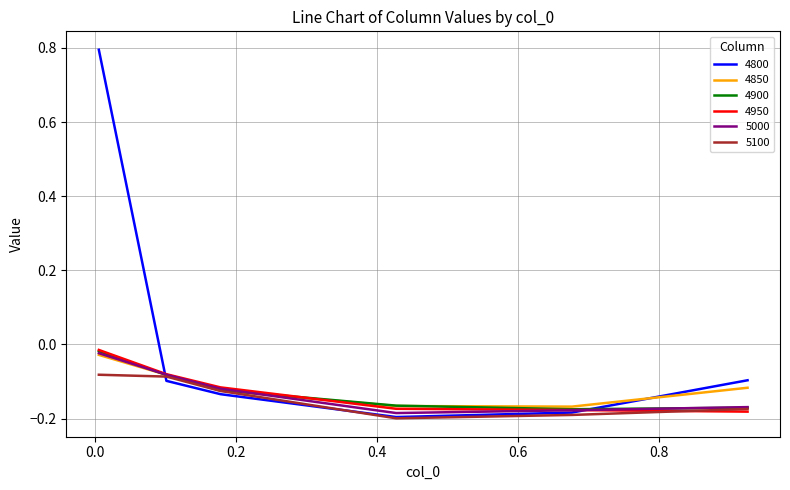

Which series has the largest total across all categories?

4800